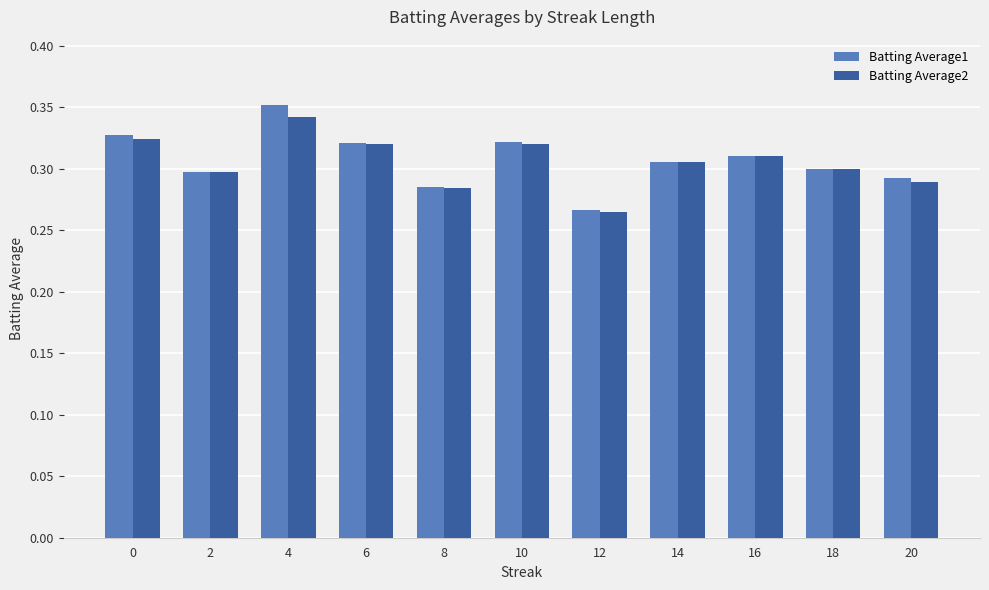

At how many categories does at least one series exceed 0?

11